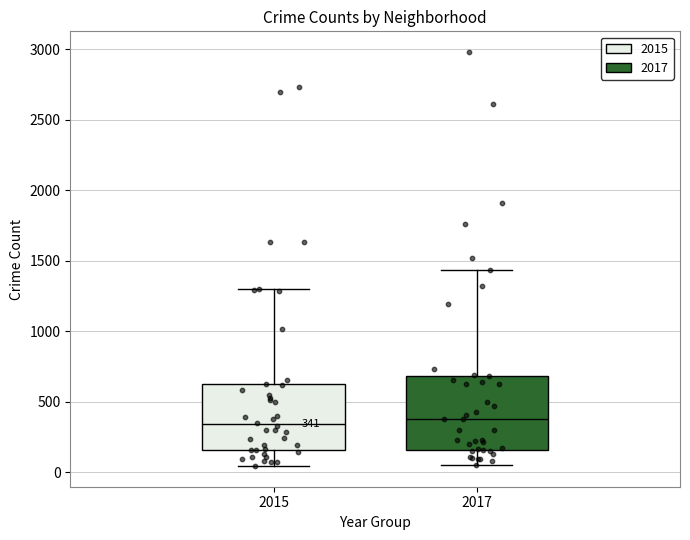

Comparing the boxes themselves (not the whiskers), which one is the tallest?

2017